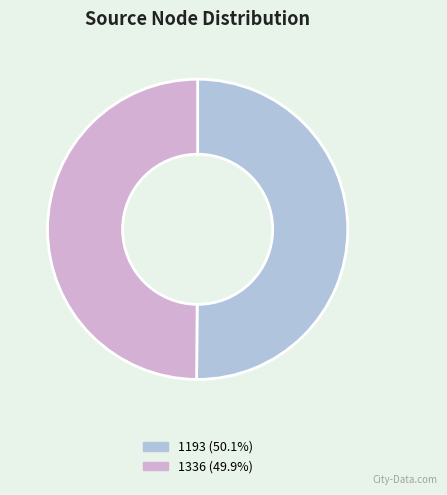

Is the sum of 1193 and 1336 greater than half?

Yes